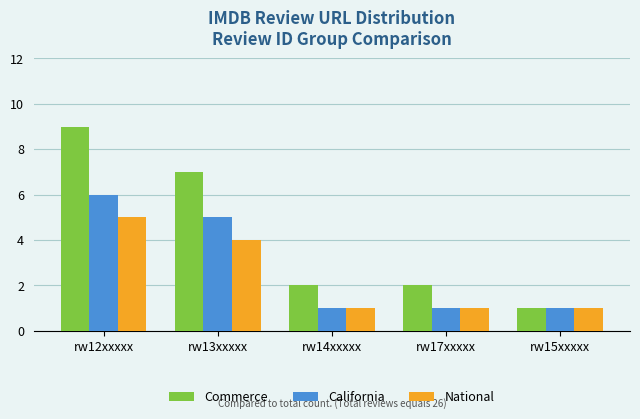

What is the label of the 2nd bar from the left?

rw13xxxxx